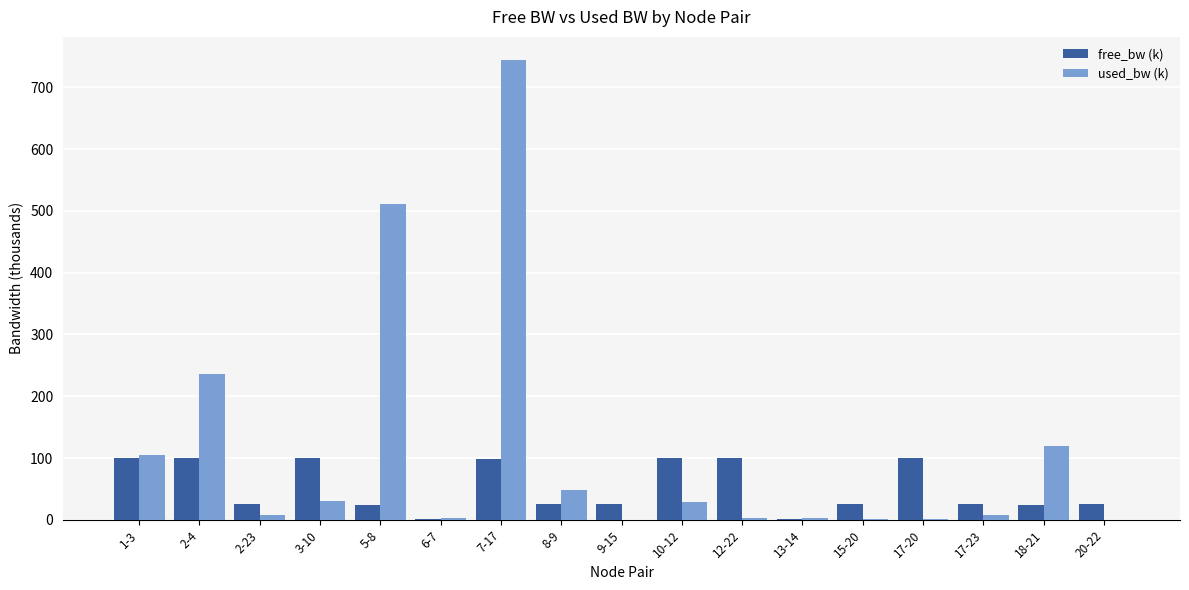

The value of free_bw (k) at 2-4 is 99.8. True or false?

True